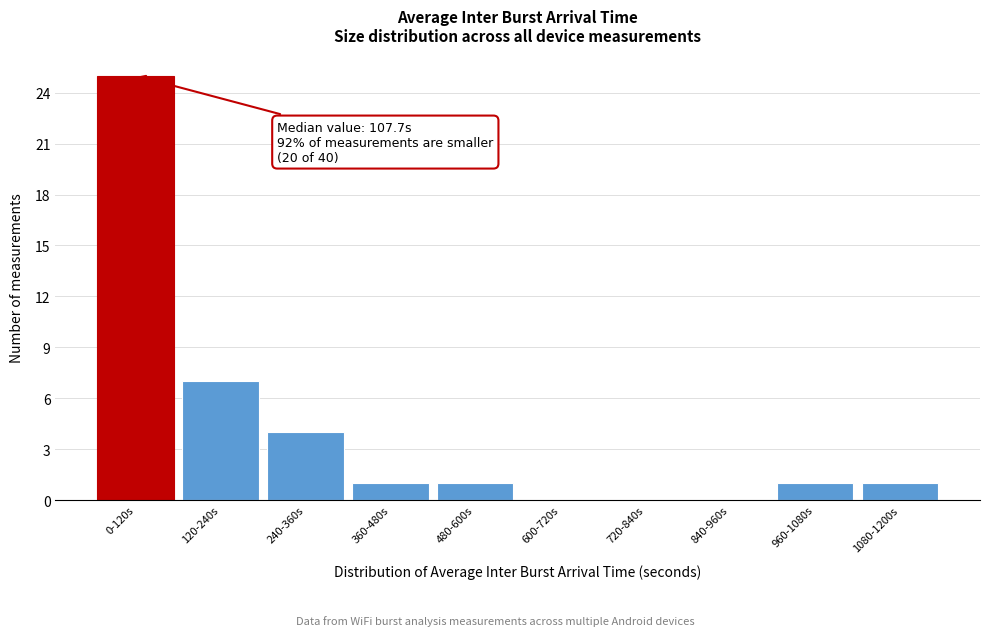

Reading right to left, transcribe all the data shown in this chart.

1080-1200s=1	960-1080s=1	840-960s=0	720-840s=0	600-720s=0	480-600s=1	360-480s=1	240-360s=4	120-240s=7	0-120s=25